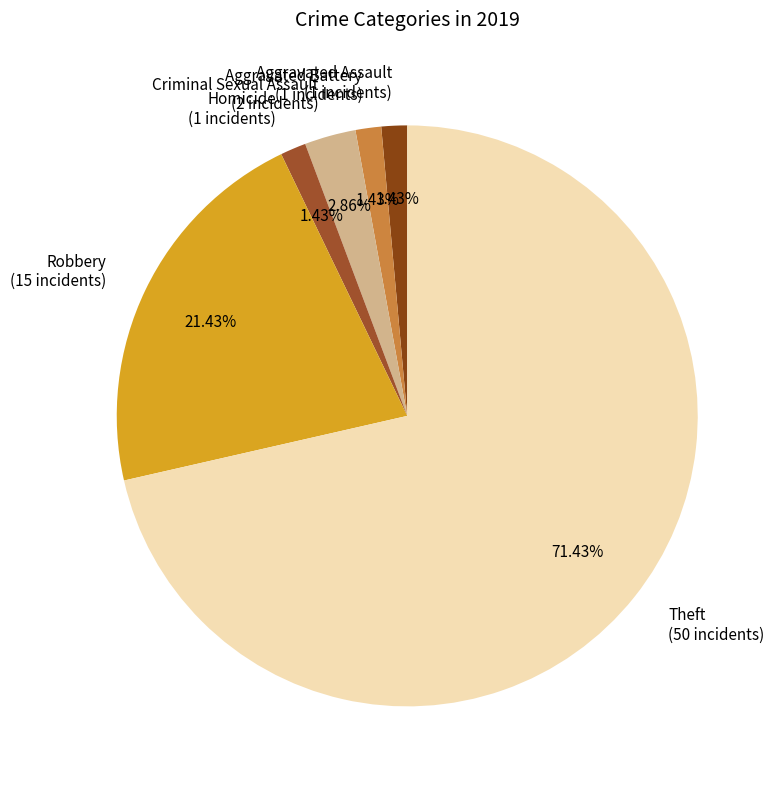

To the nearest percent, what is the difference between the Criminal Sexual Assault and Theft slice percentages?

69%